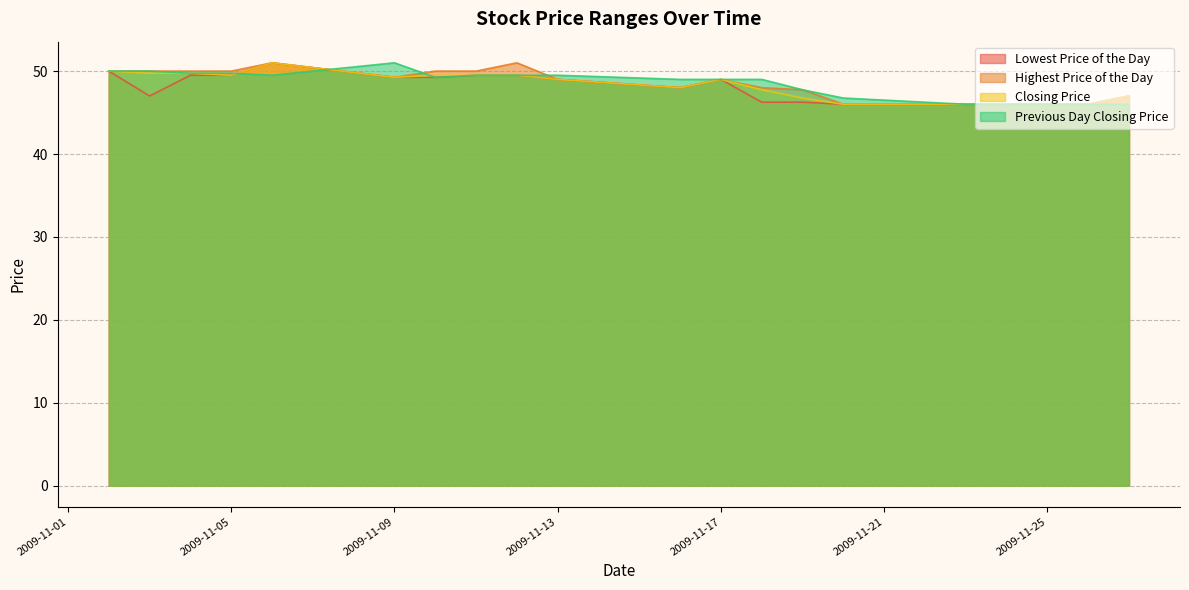

At which label does Lowest Price of the Day reach its peak?

20091106